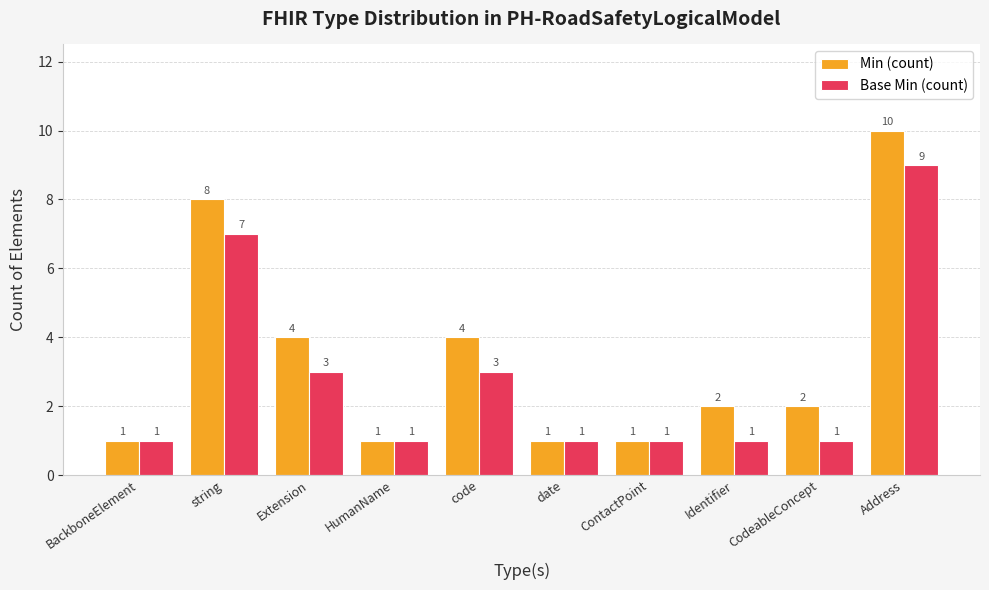

What is the total value across all series at BackboneElement?

2